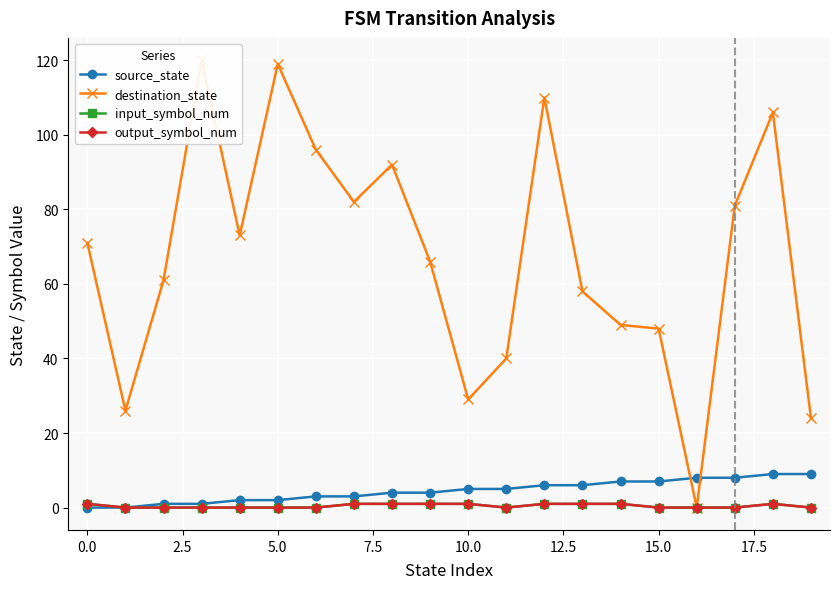

Is this an area chart (filled region under the line)?

No